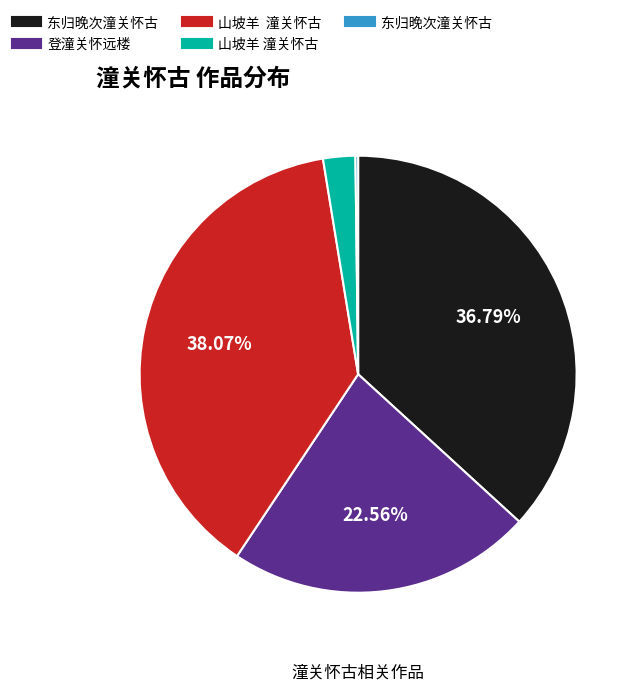

Is there any slice that represents more than half of the pie?

No